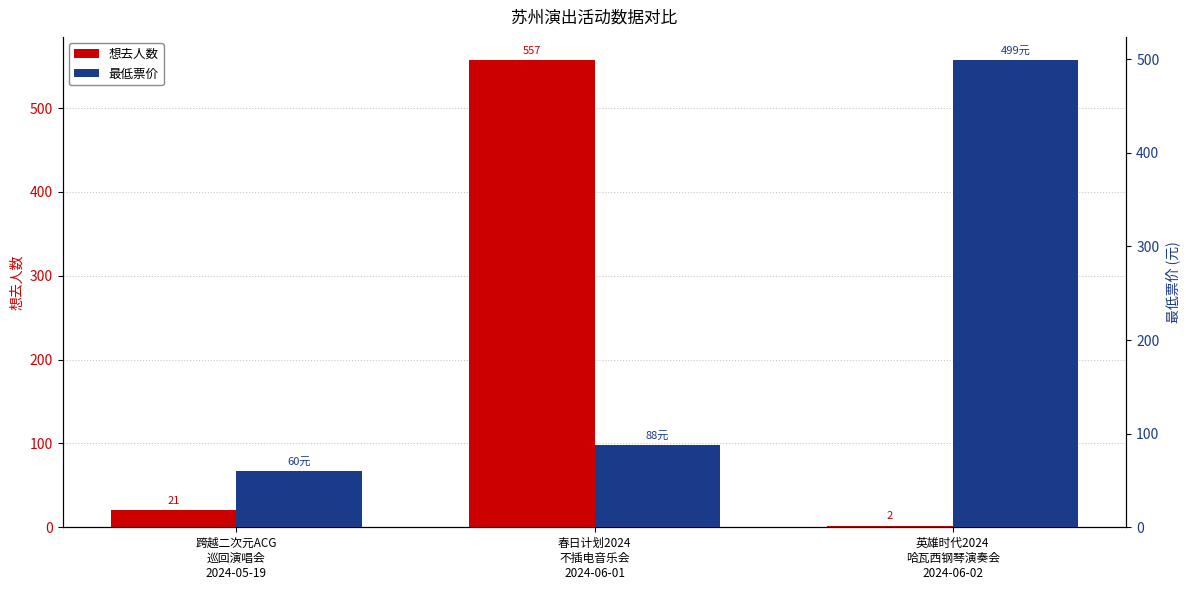

Which has a higher value, 跨越二次元ACG
巡回演唱会
2024-05-19 or 春日计划2024
不插电音乐会
2024-06-01?

春日计划2024
不插电音乐会
2024-06-01